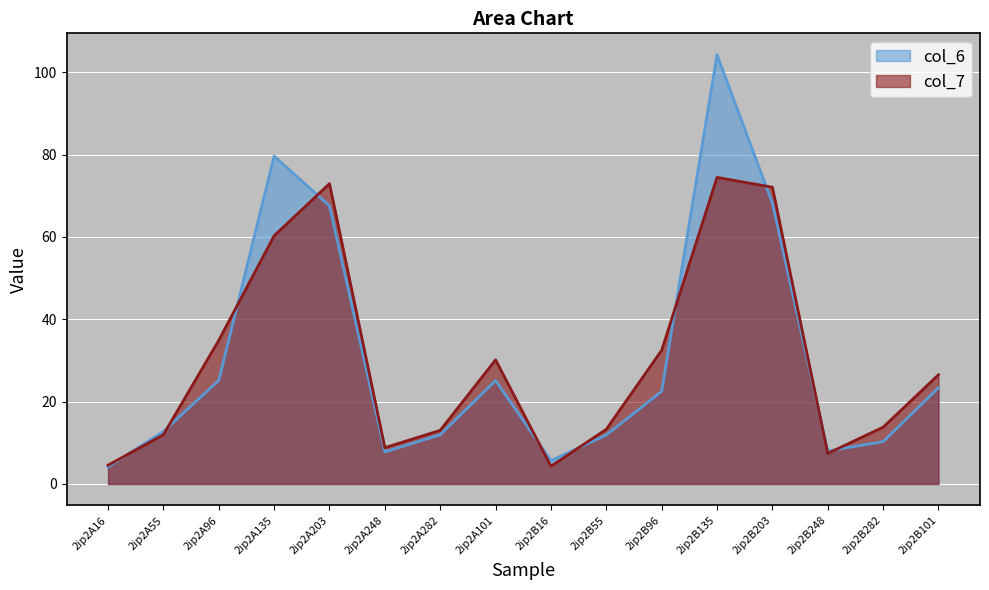

True or false: col_7 has a value of 17.2 at 2ip2B203.

False